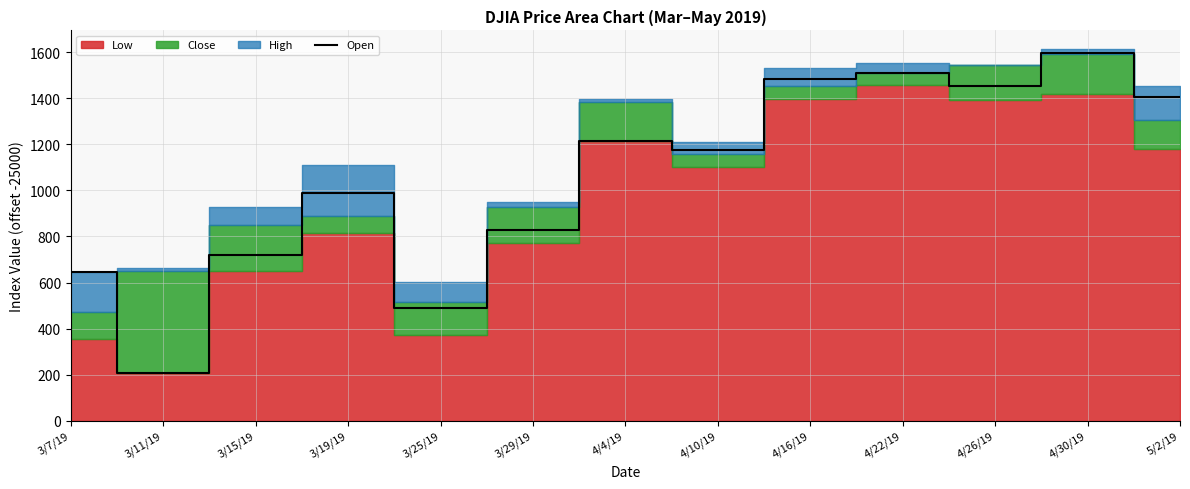

Reading left to right, list all the values displayed in this chart.

645.4	208.0	721.0	987.9	490.7	827.3	1213.4	1173.7	1482.2	1510.8	1454.6	1594.6	1407.2